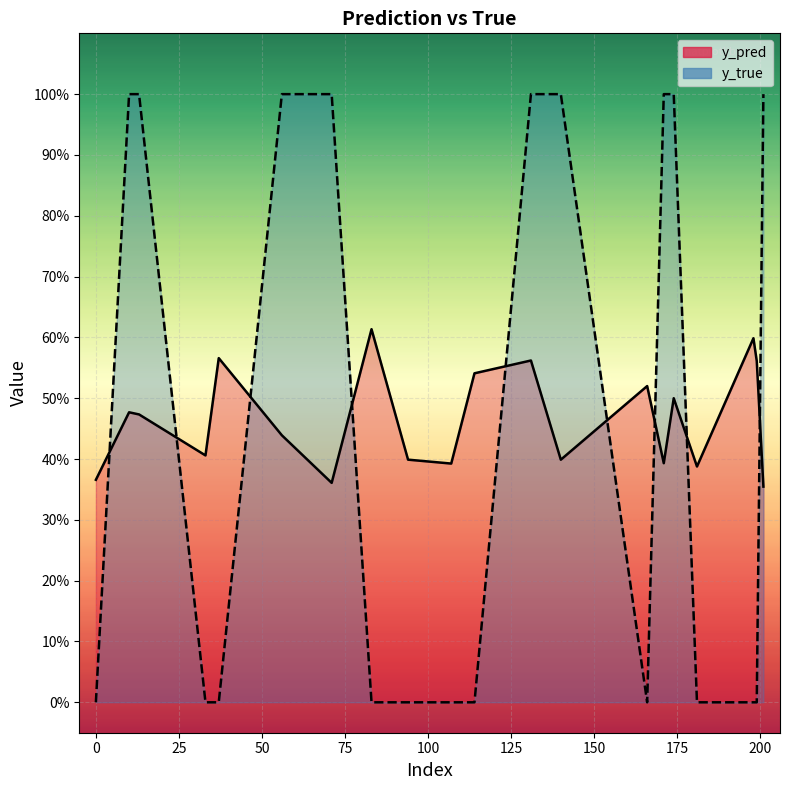

Which series has the widest spread of values?

y_true